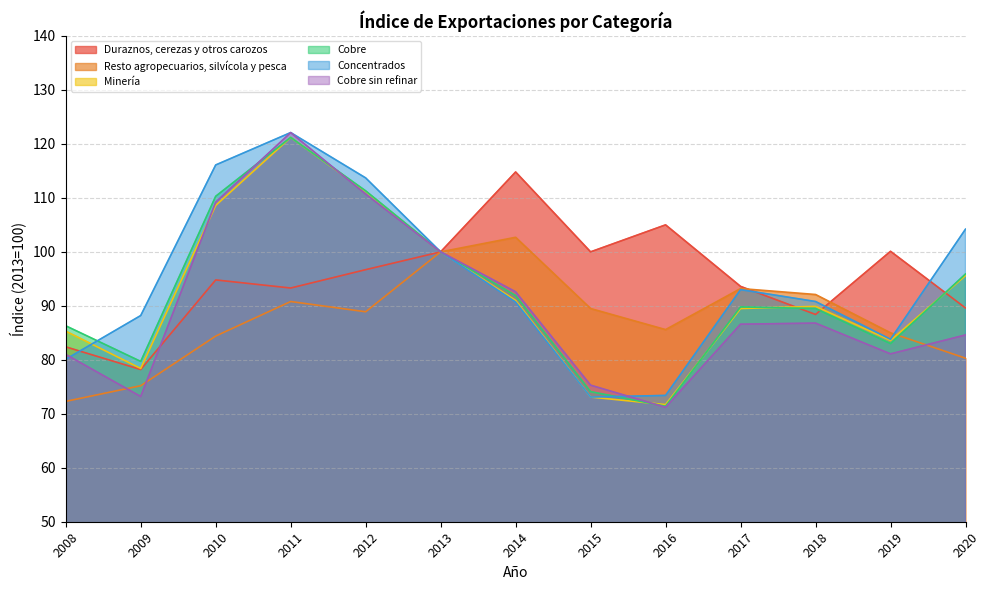

True or false: Duraznos, cerezas y otros carozos has more than 1 interior local peaks.

True